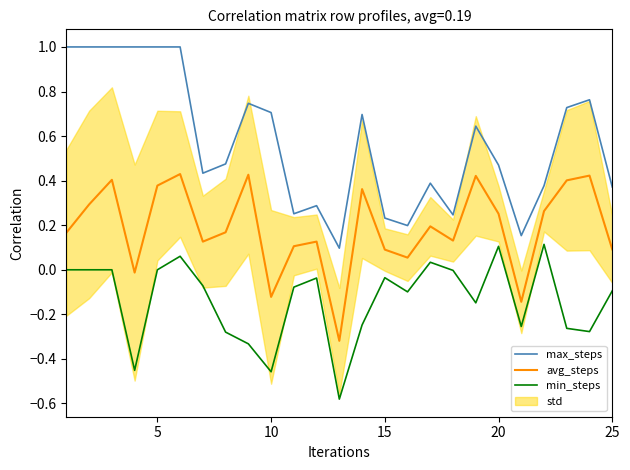

The value of avg_steps at 5 is 0.2. True or false?

False